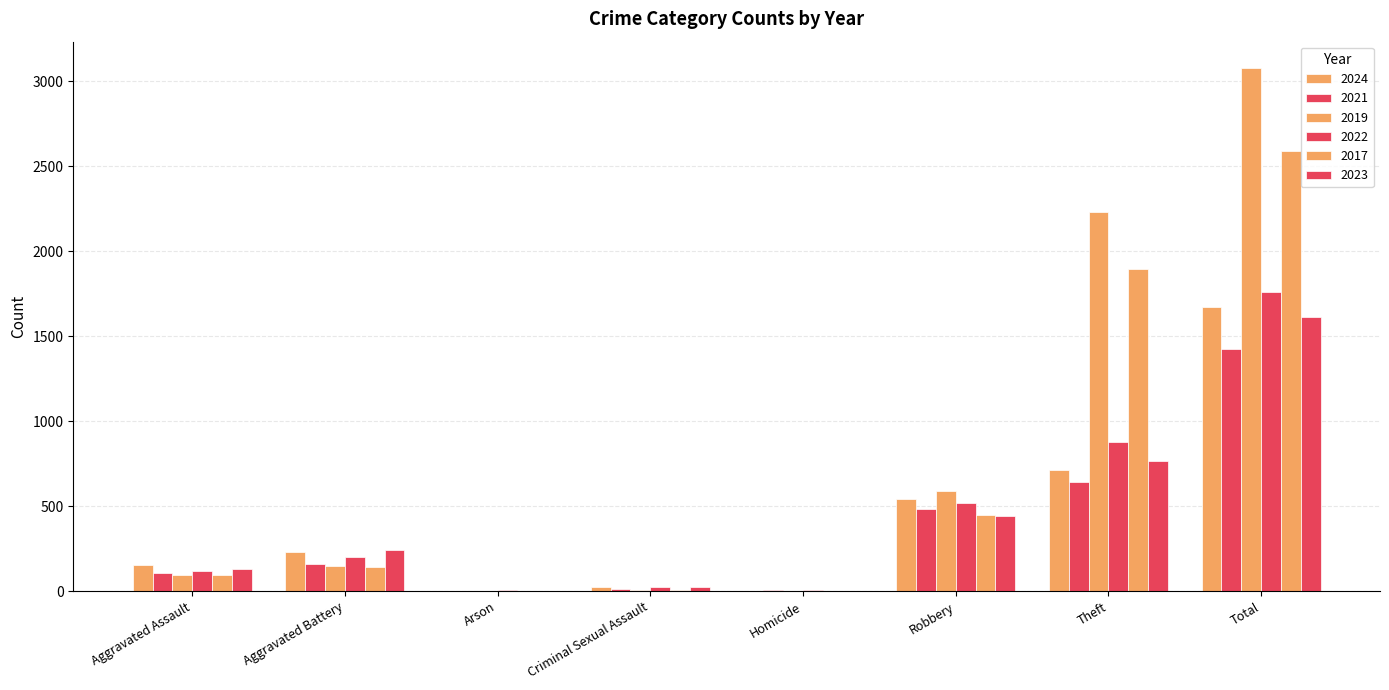

Count the number of data series in this chart.

6